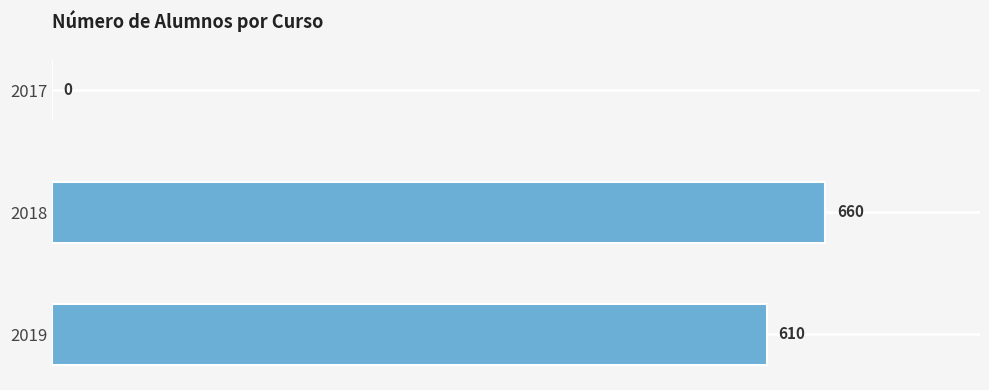

What is the change in value from 2018 to 2019?

-50